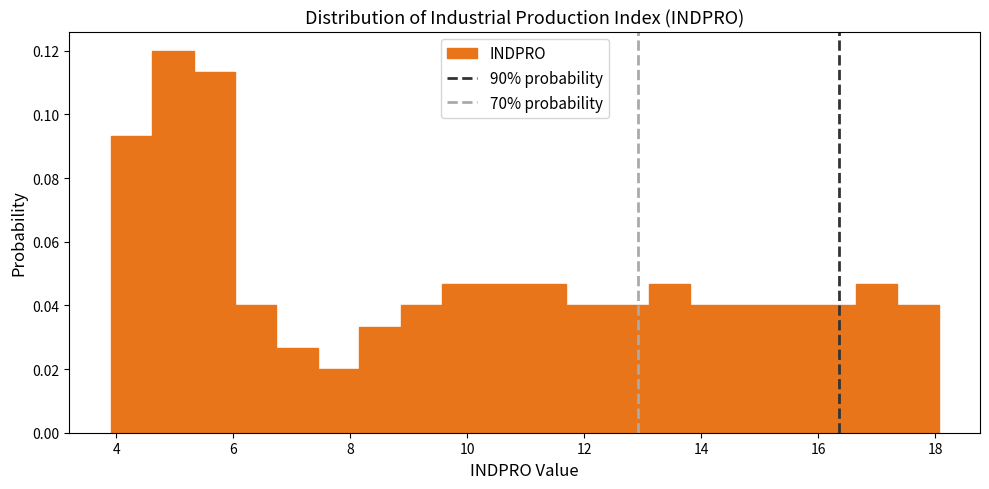

Around what value on the x-axis is the tallest bar? Give the approximate position of its centre, as read against the axis.

5.0